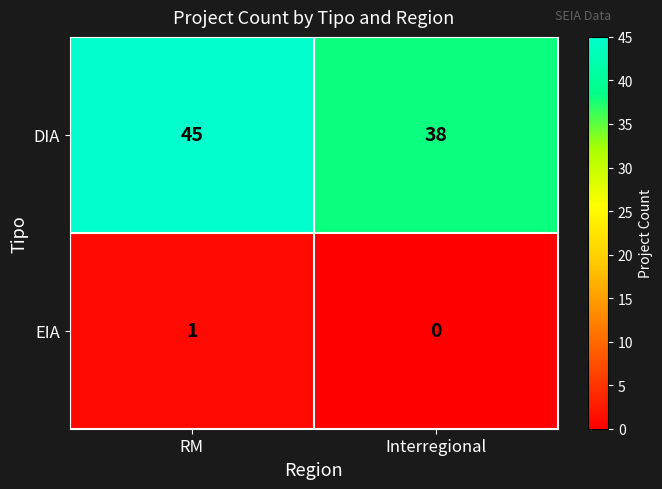

Which label corresponds to the largest value in the chart?

RM